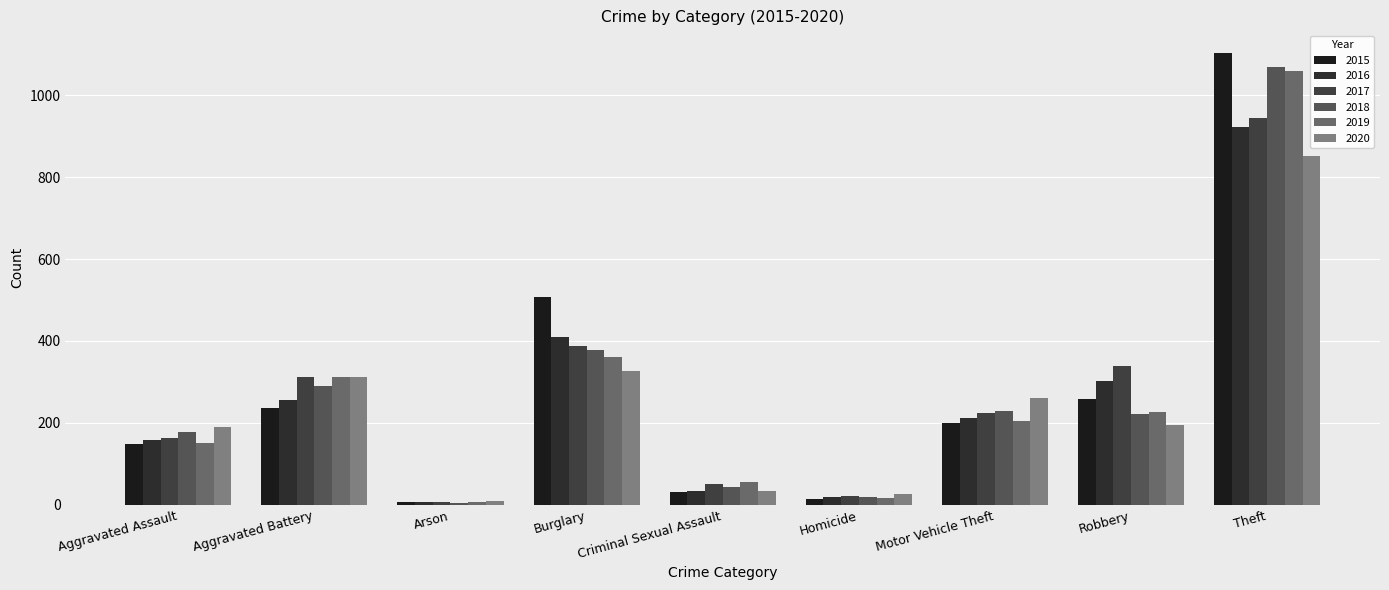

List the labels in order of 2018 value, largest first.

Theft, Burglary, Aggravated Battery, Motor Vehicle Theft, Robbery, Aggravated Assault, Criminal Sexual Assault, Homicide, Arson